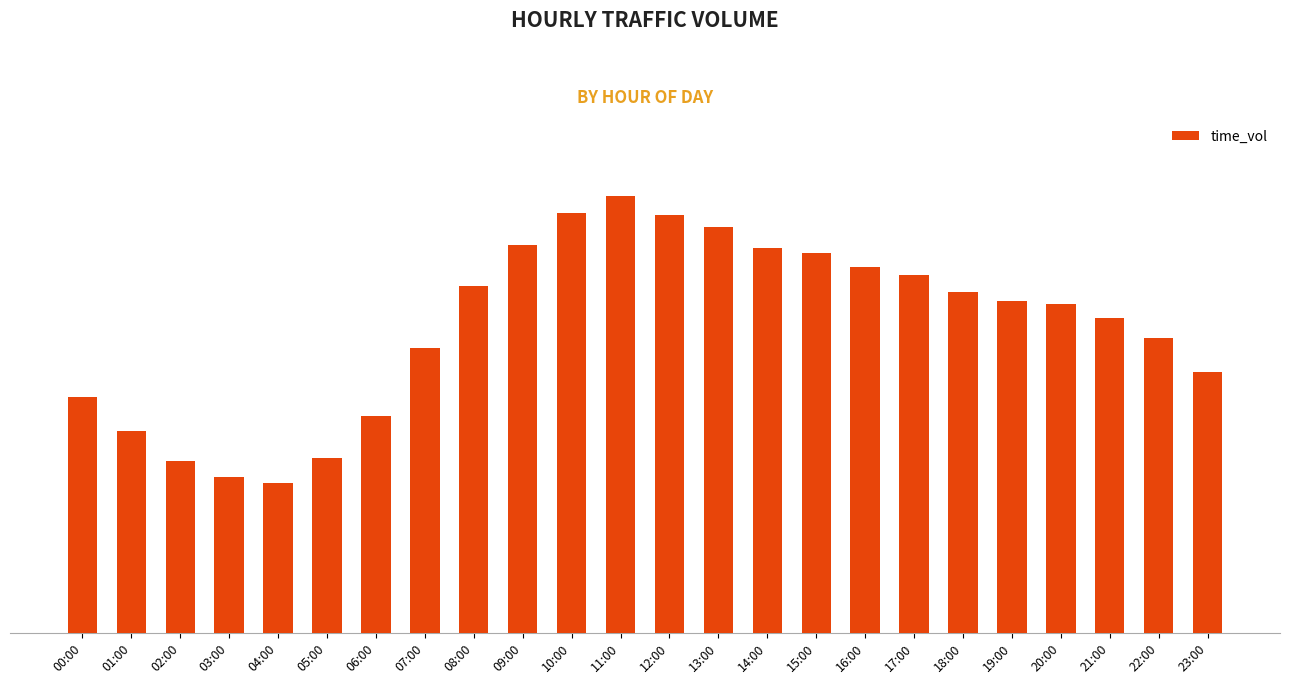

What is the label of the 4th bar from the left?

03:00